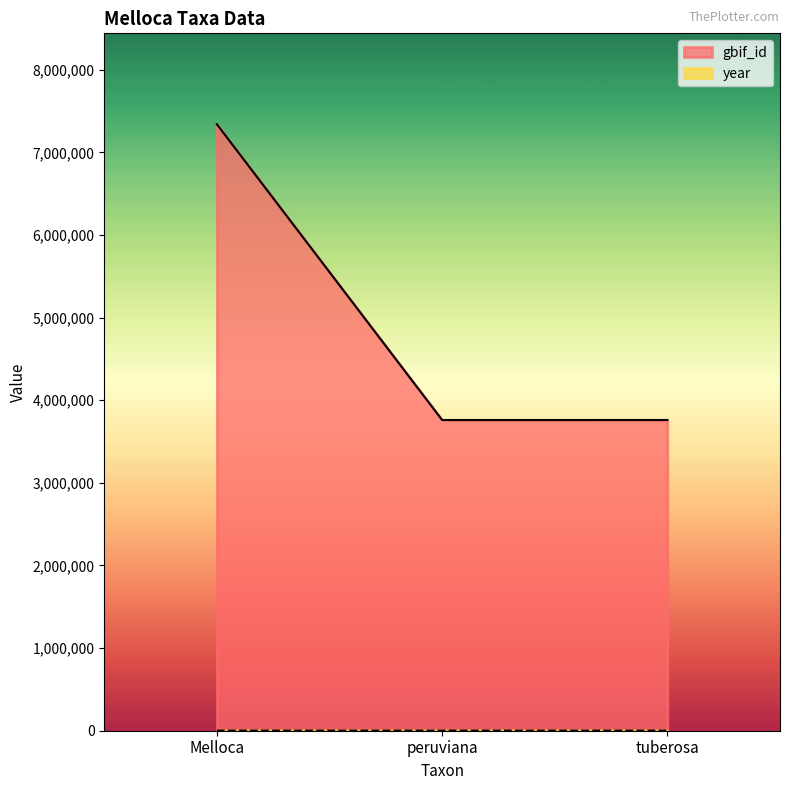

How many data points in year are above 1847?

1